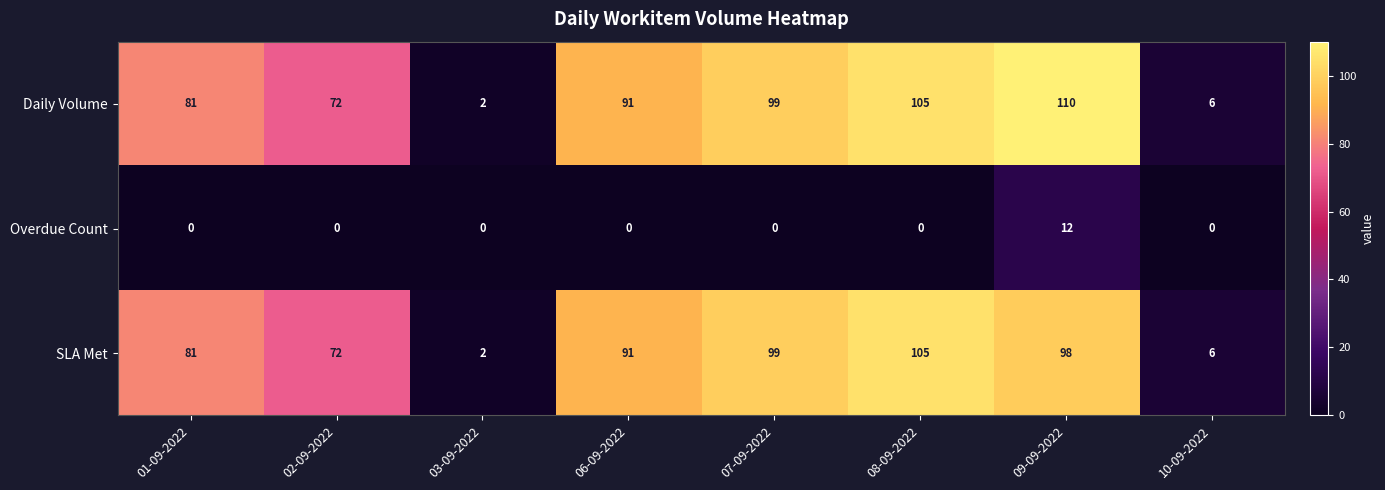

Which category has the highest value across all series?

09-09-2022